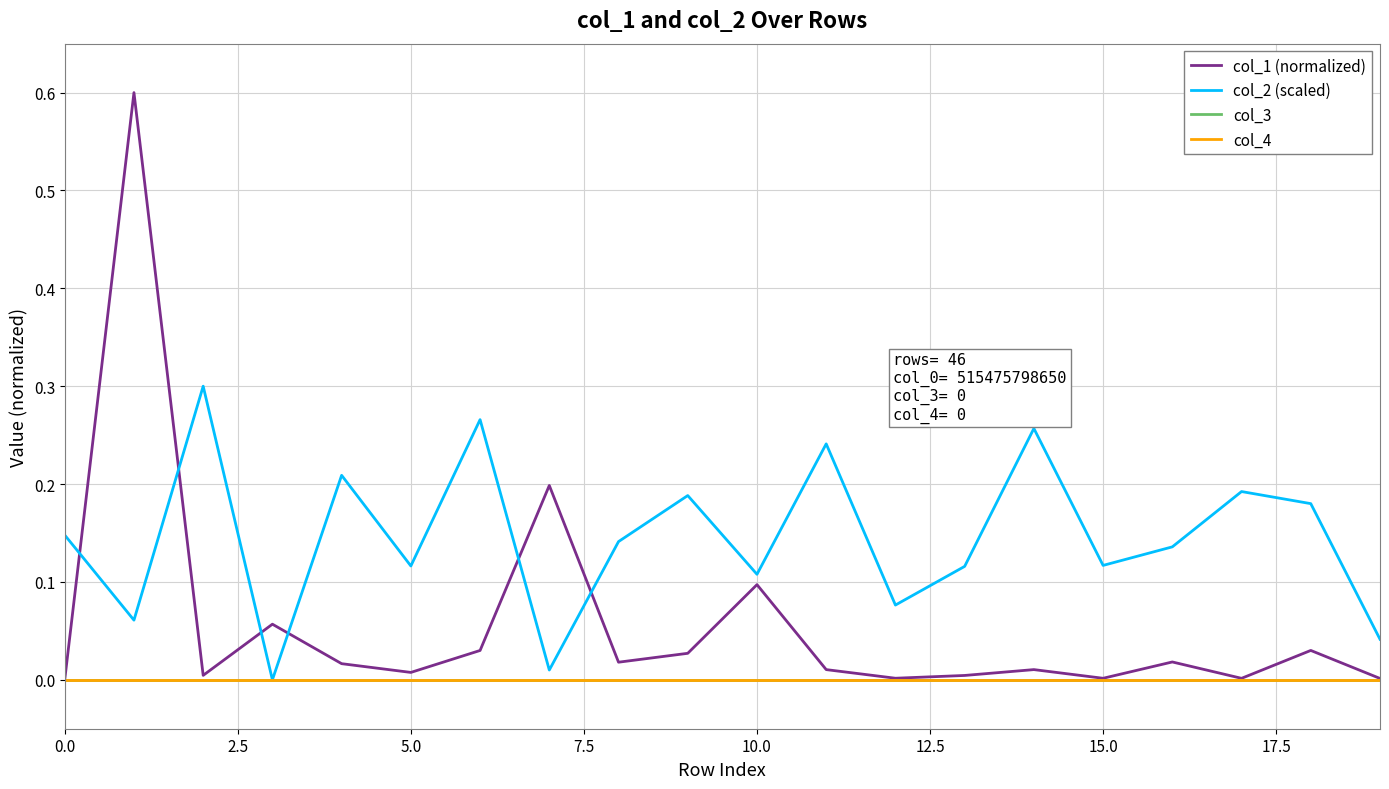

True or false: col_1 (normalized) and col_3 intersect in this chart.

False